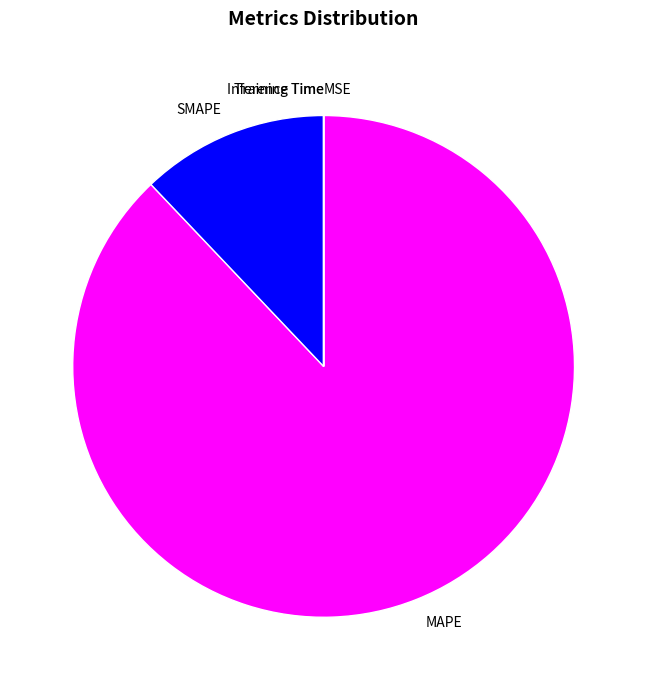

Which category has the biggest portion of the pie?

MAPE